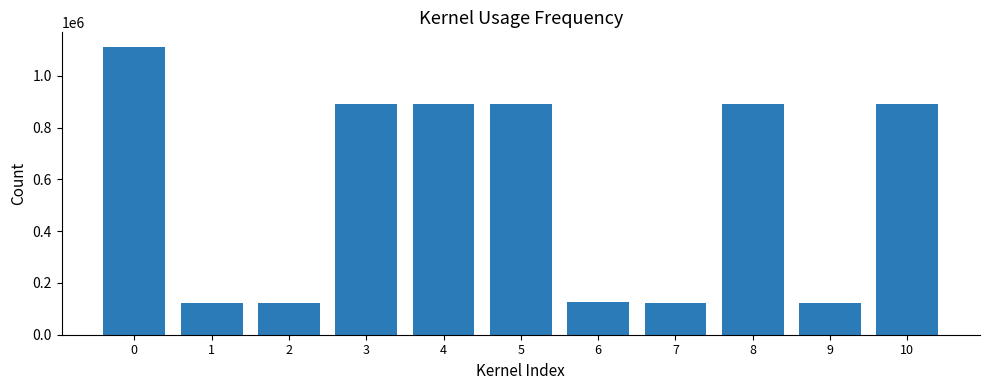

What is the greatest value displayed?

1112112